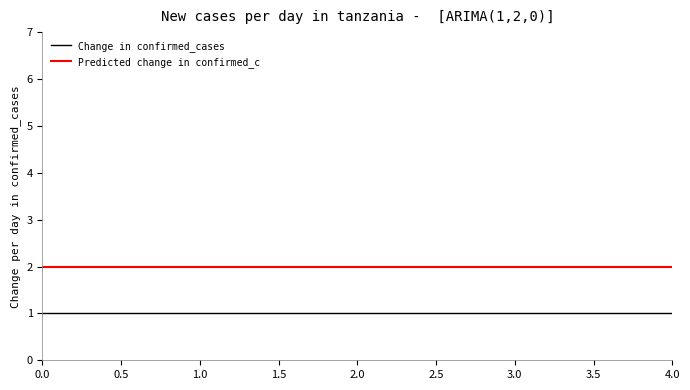

True or false: Change in confirmed_cases and Predicted change in confirmed_c cross at least once.

False